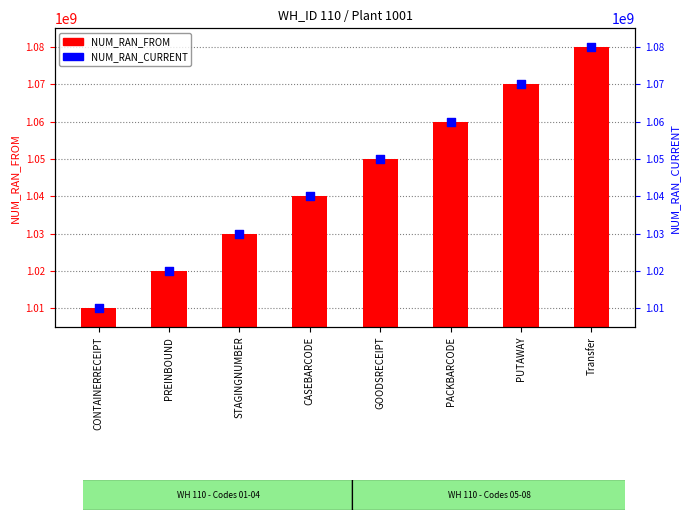

At which category is the sum across all series the highest?

Transfer